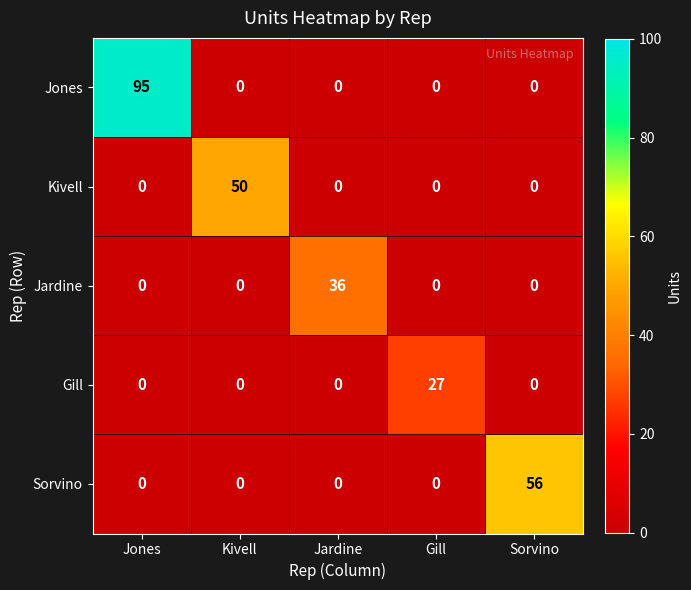

What is the difference between the Sorvino values at Jardine and Sorvino?

56